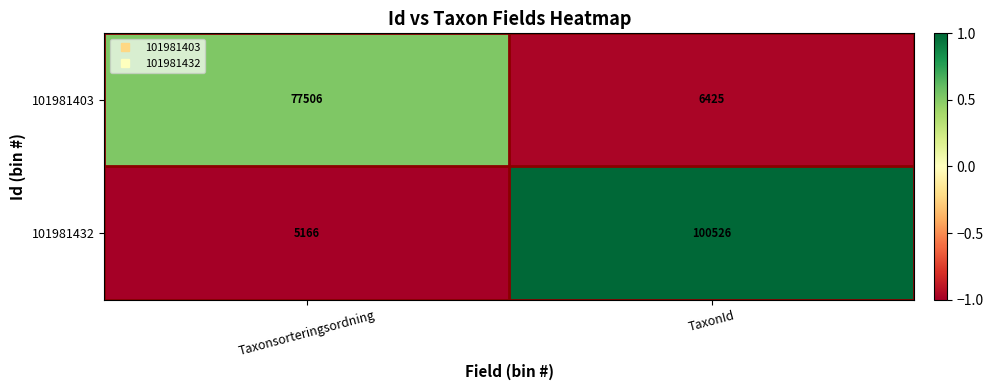

Which series changed the most between Taxonsorteringsordning and TaxonId?

101981432